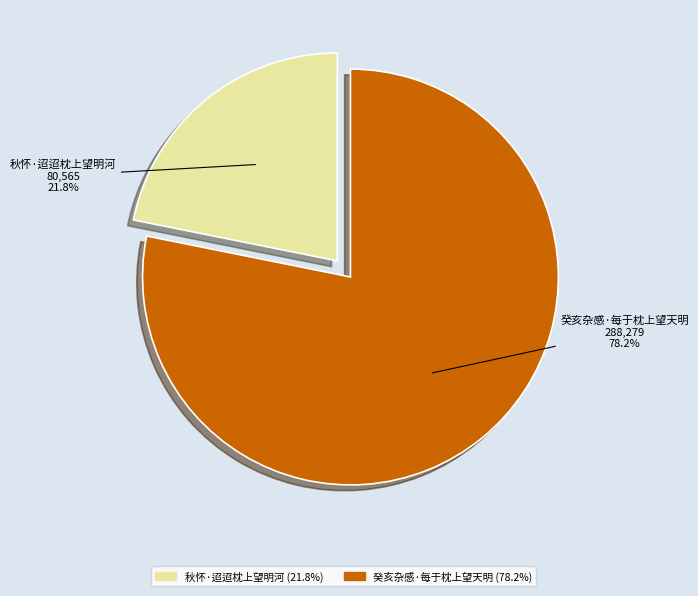

Rank the categories by value from lowest to highest.

秋怀·迢迢枕上望明河, 癸亥杂感·每于枕上望天明